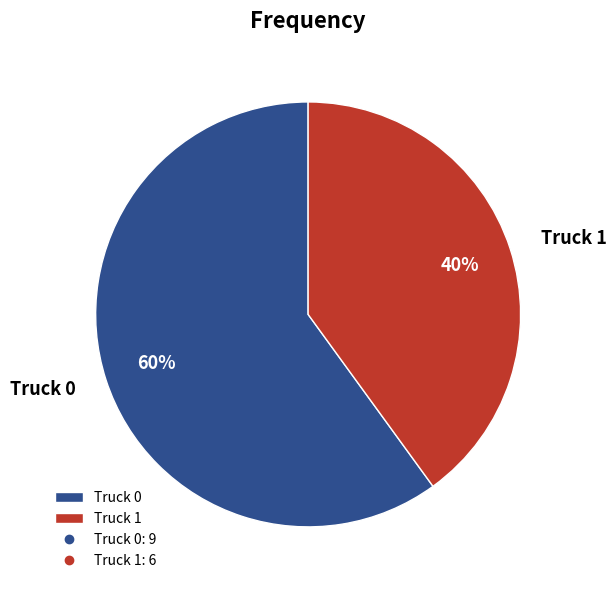

What percentage is the Truck 1 slice, to the nearest percent?

40%